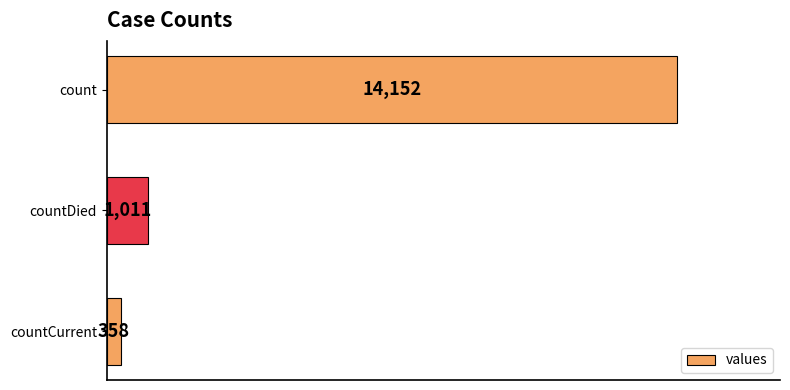

Reading top to bottom, list all the values displayed in this chart.

14152	1011	358